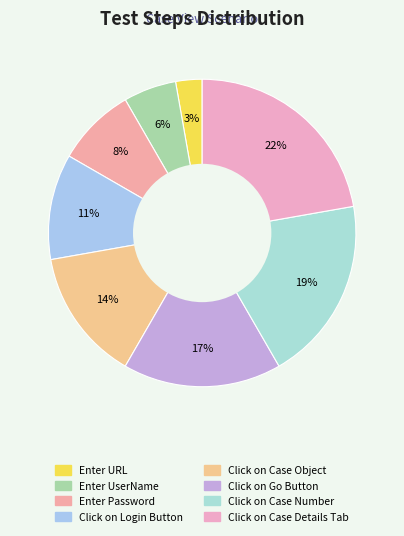

Is it true that Click on Login Button is 11% of the pie?

True